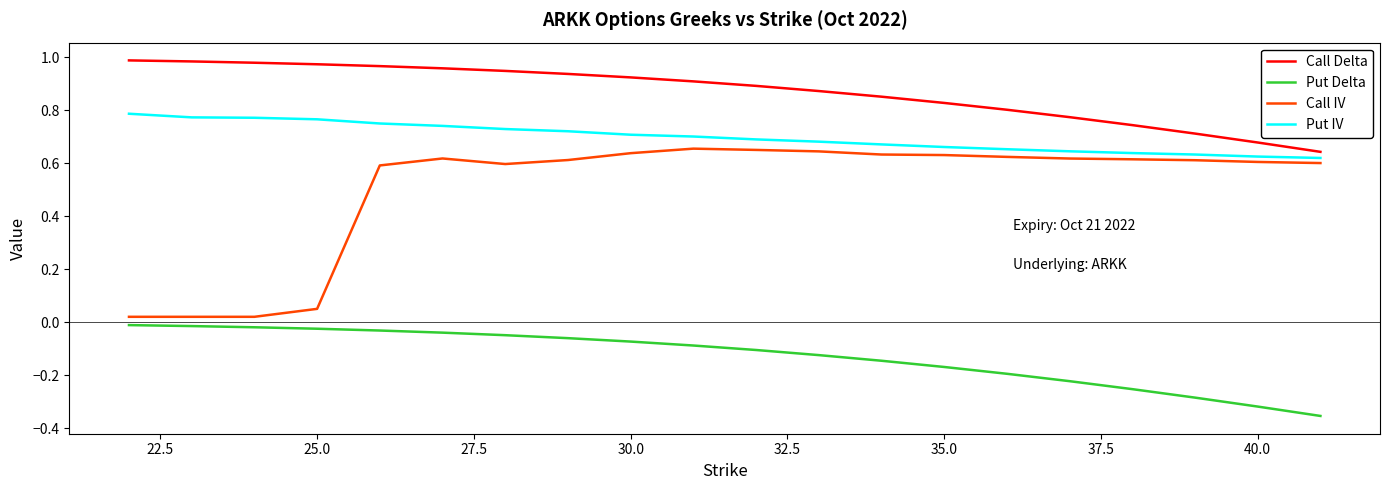

What are all the series names shown in the legend?

Call Delta, Put Delta, Call IV, Put IV